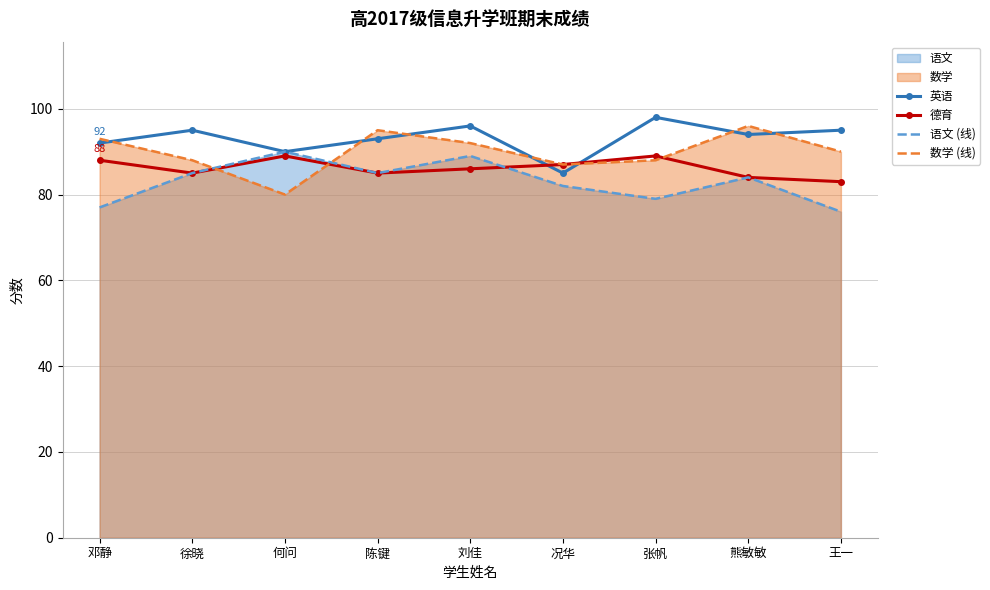

Between which two adjacent categories do 英语 and 德育 first intersect?

刘佳 and 况华